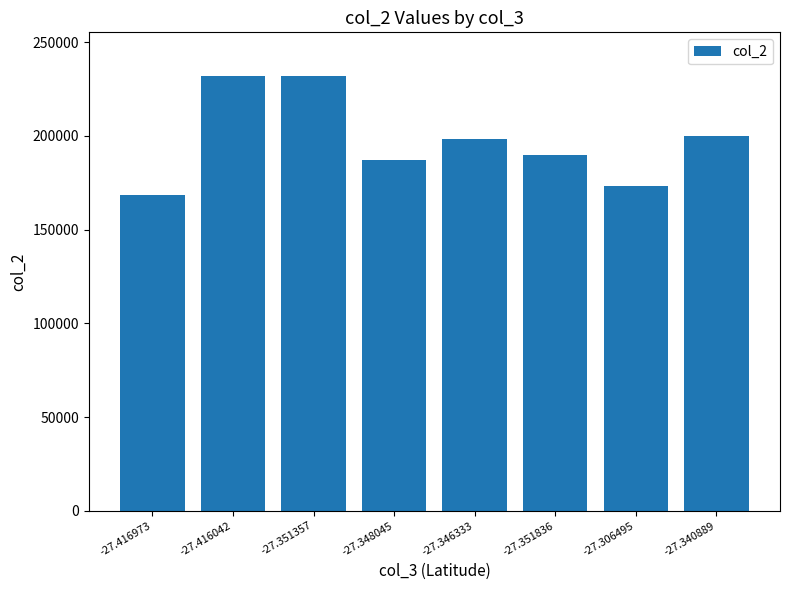

Between -27.351357 and -27.346333, which is larger?

-27.351357